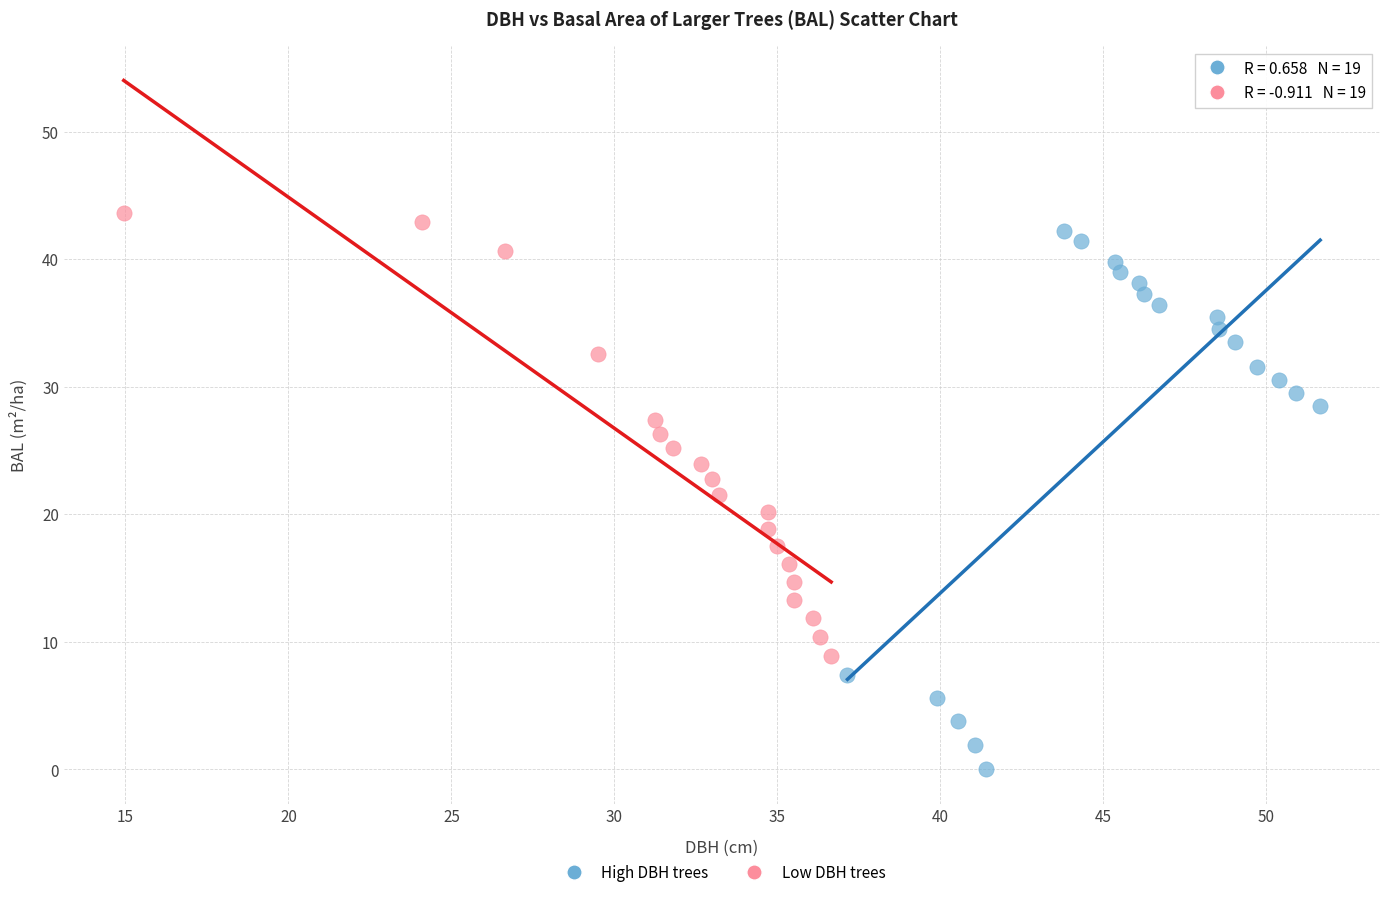

Which series has the largest Y range (max minus min)?

High DBH trees